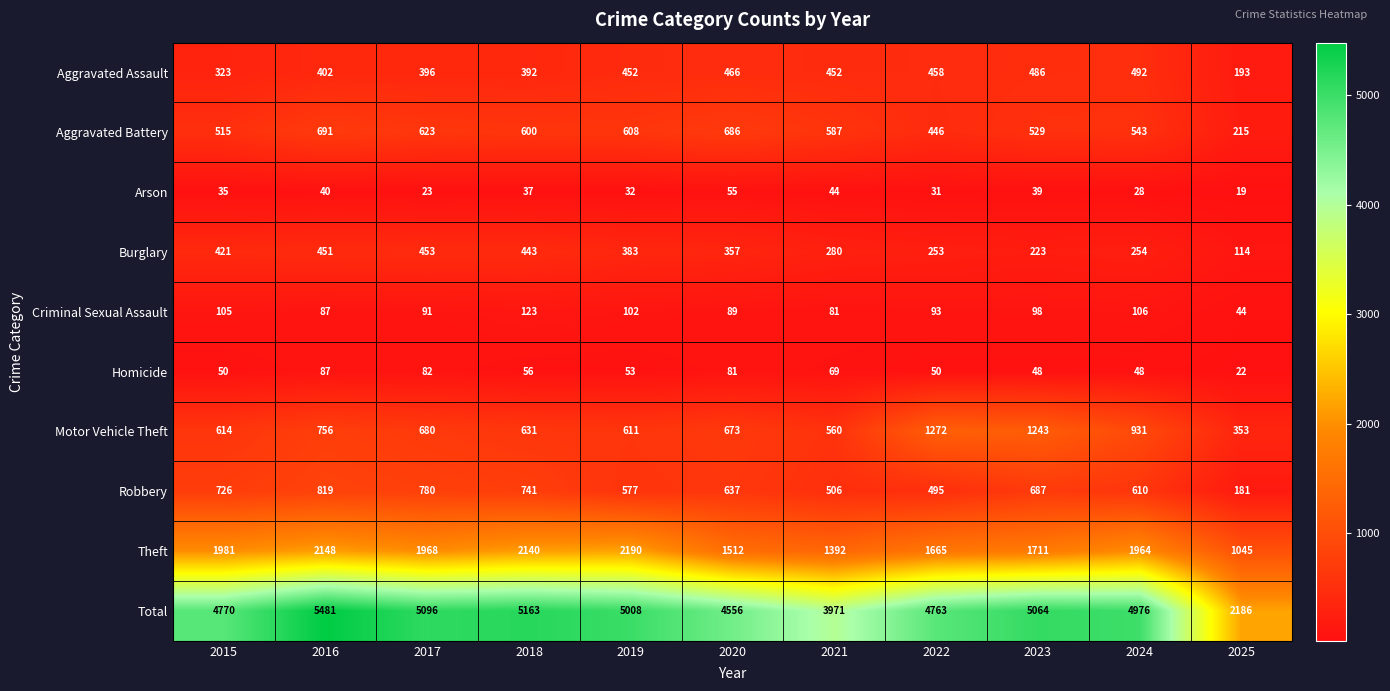

At which label is Homicide closest to 54?

2019